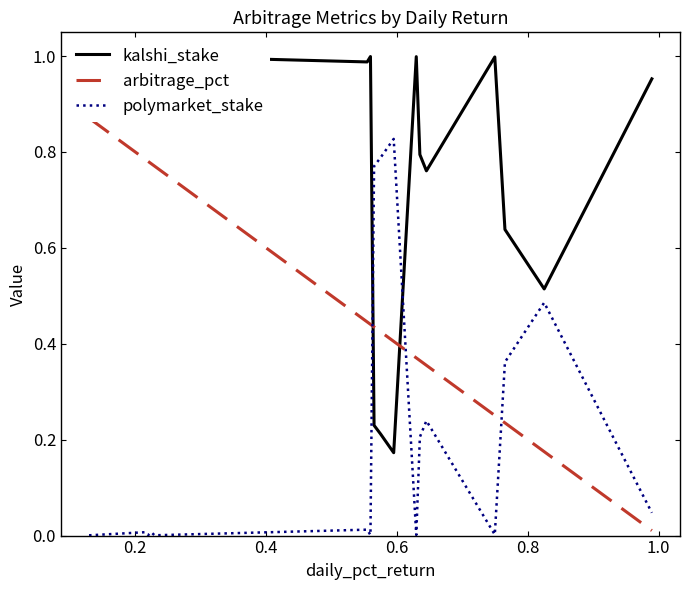

True or false: polymarket_stake has more than 0 points higher than both neighbors.

True